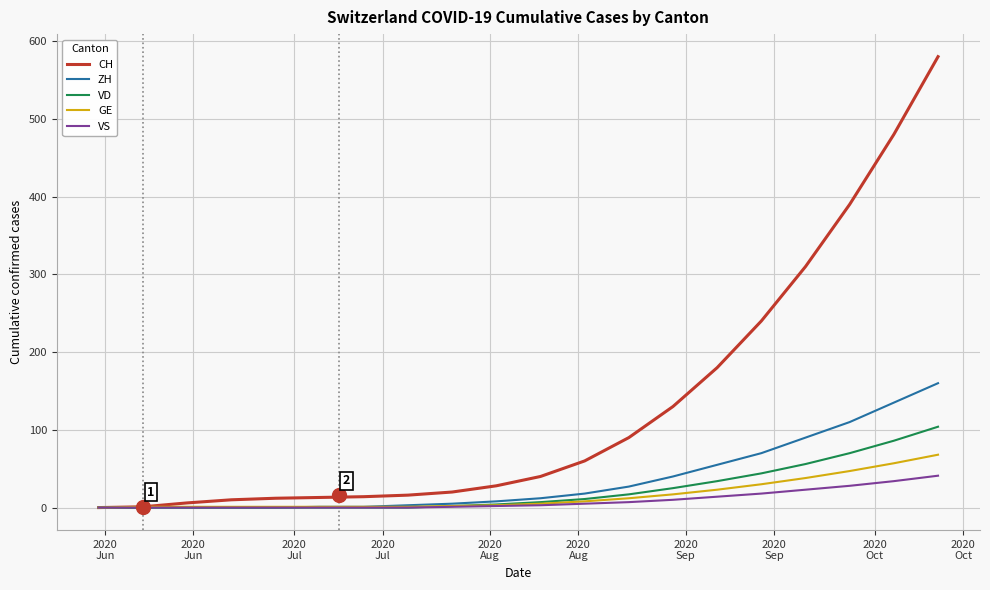

Which series has the largest total across all categories?

CH